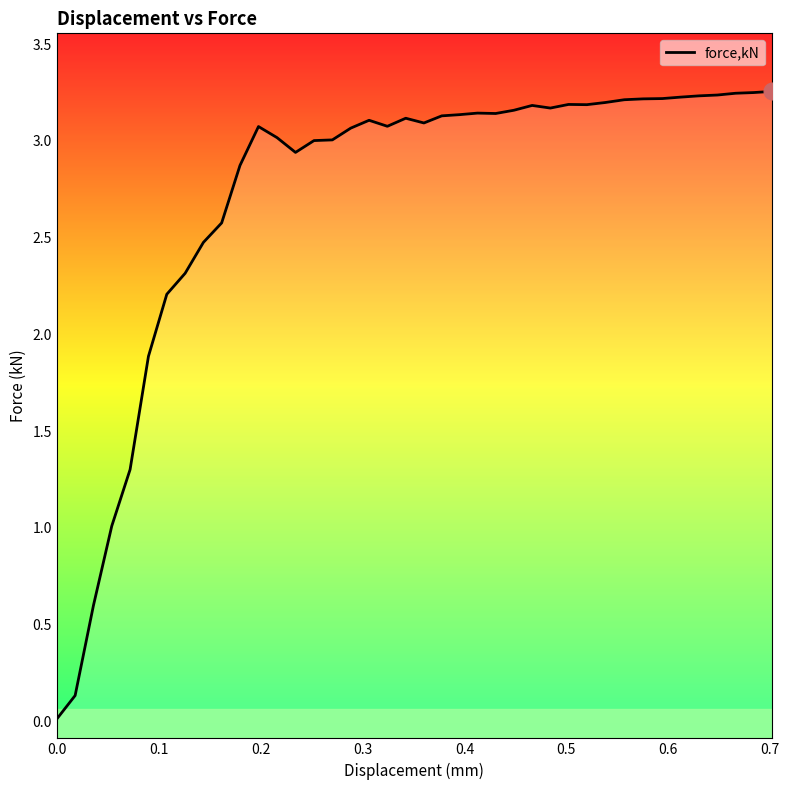

True or false: the data shows 2.1 at 20.

False